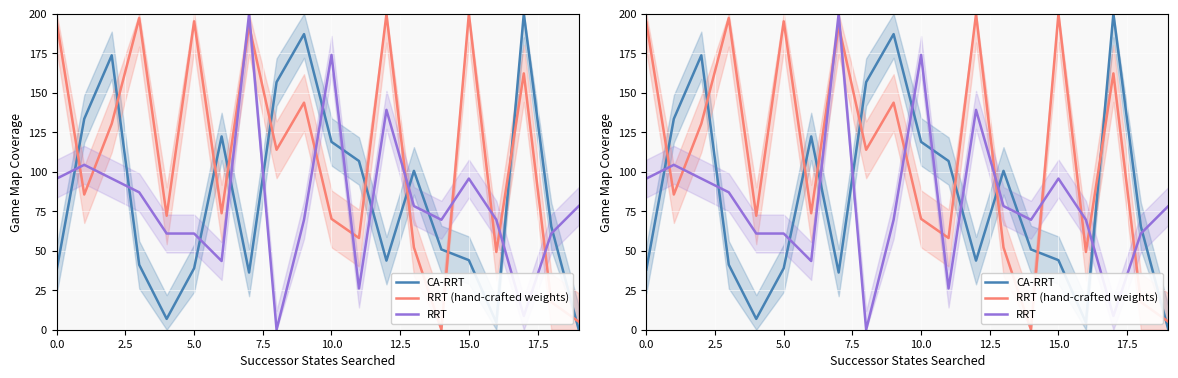

What is the difference between the maximum and minimum values in the CA-RRT series?

200.0